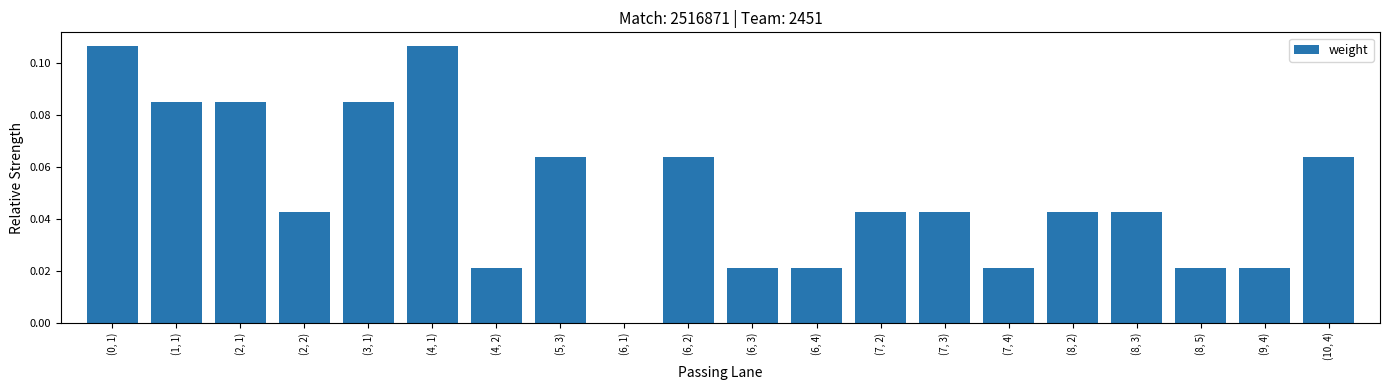

Are the bars grouped side by side (vs. stacked)?

No